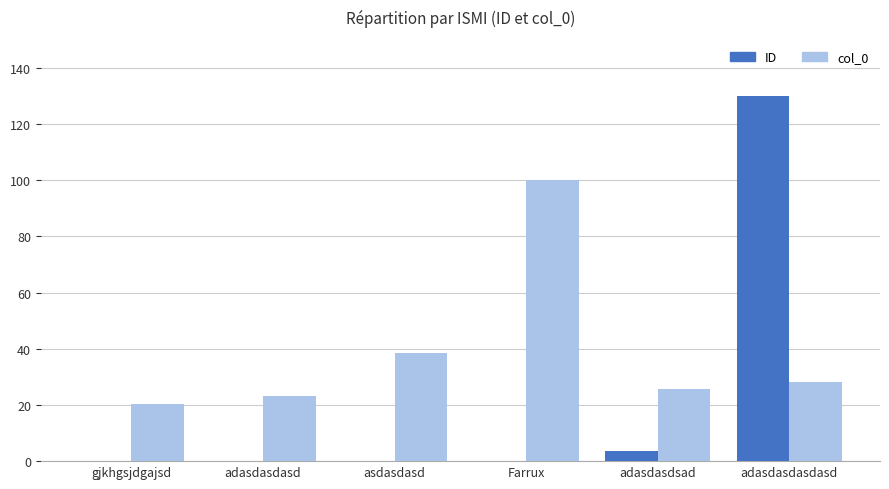

At which category is the sum across all series the highest?

adasdasdasdasd